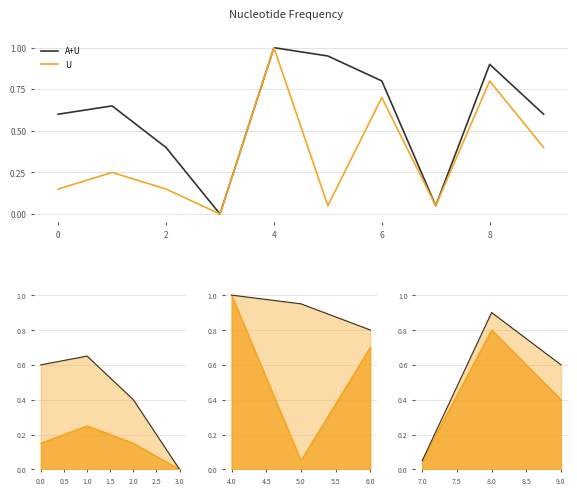

In A, how many points are lower than both neighbors (excluding endpoints)?

1